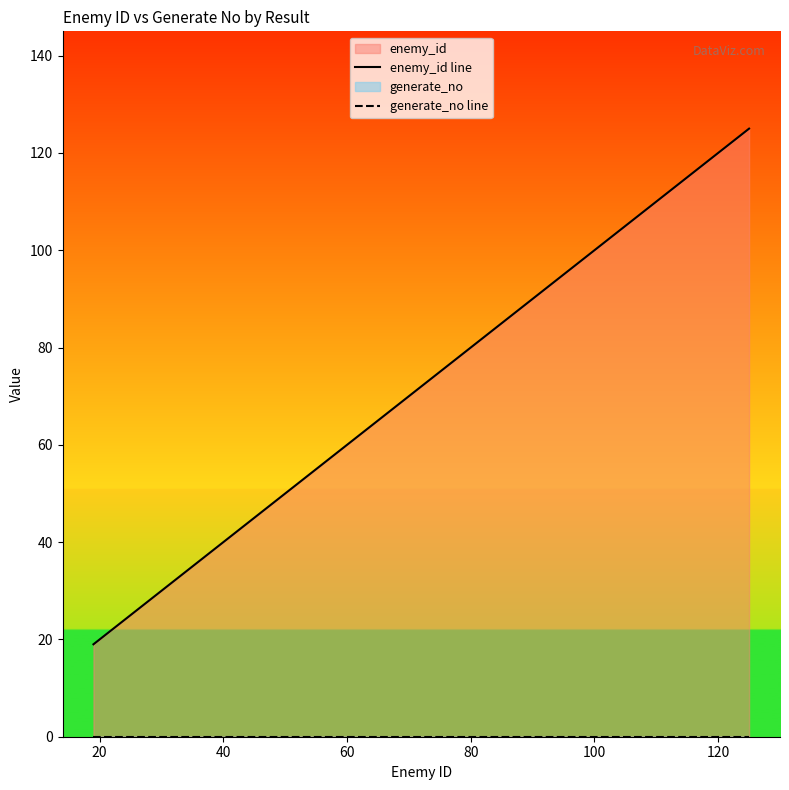

List the series in order of their overall mean, highest first.

enemy_id line, generate_no line